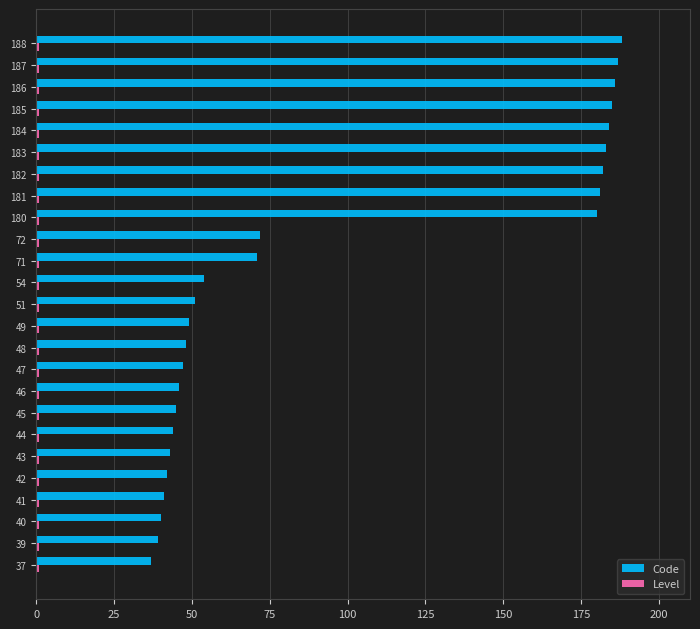

Which series has the largest range (max minus min)?

Code